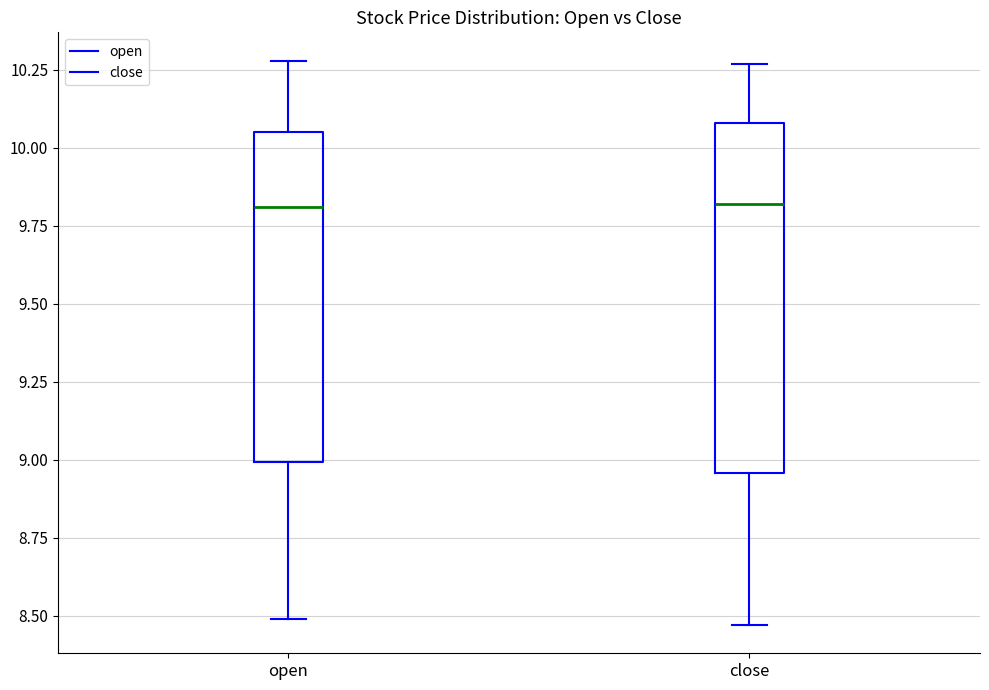

Which box is the tallest, from its lower edge to its upper edge?

close